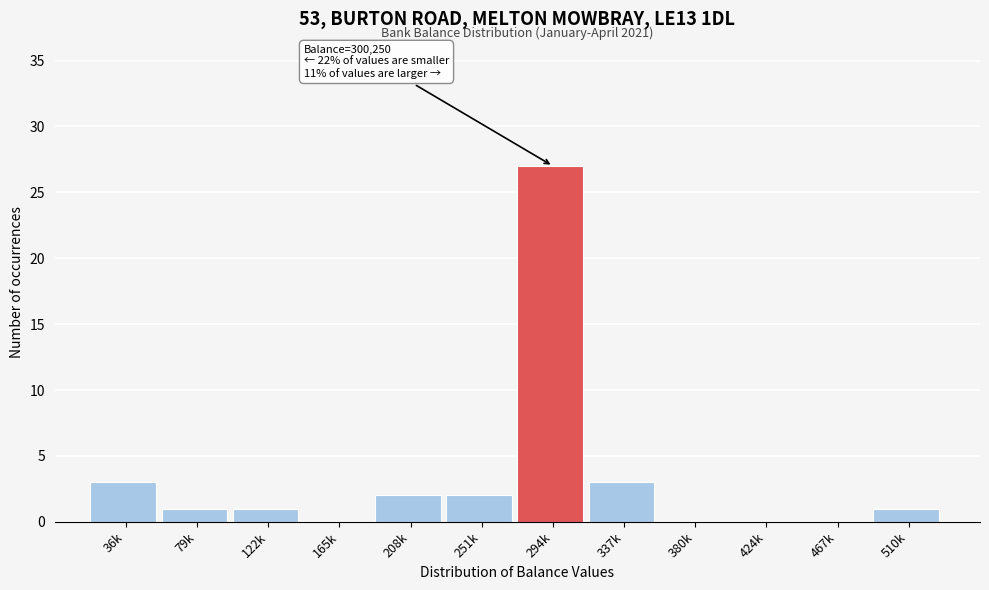

Reading right to left, what are all the values shown in this chart?

510k=1	467k=0	424k=0	380k=0	337k=3	294k=27	251k=2	208k=2	165k=0	122k=1	79k=1	36k=3